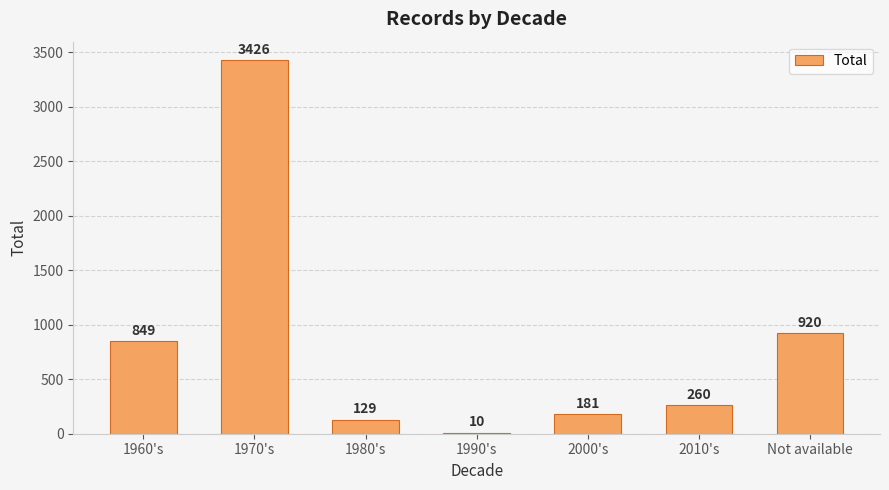

At which label does the data first exceed 260?

1960's